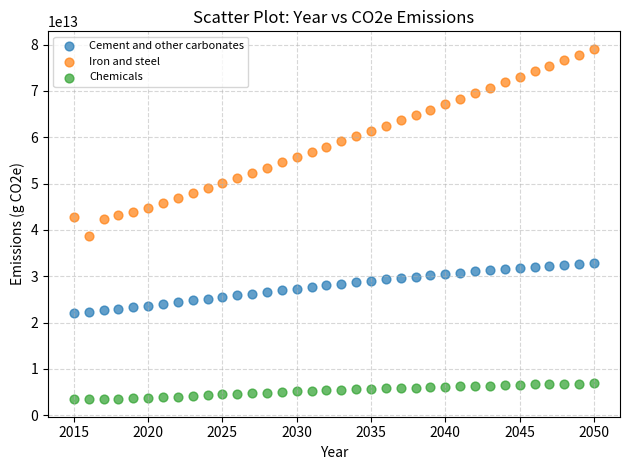

Which series contains the highest Y value?

Iron and steel